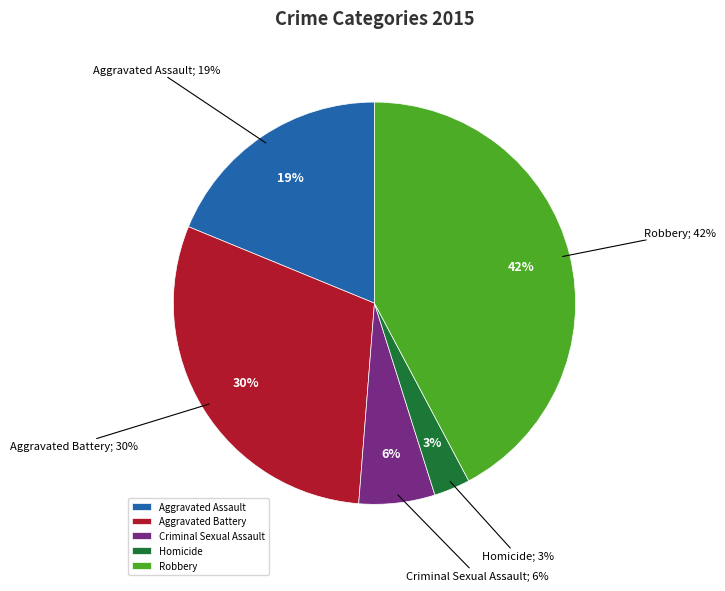

The Robbery slice represents 31% of the pie. True or false?

False